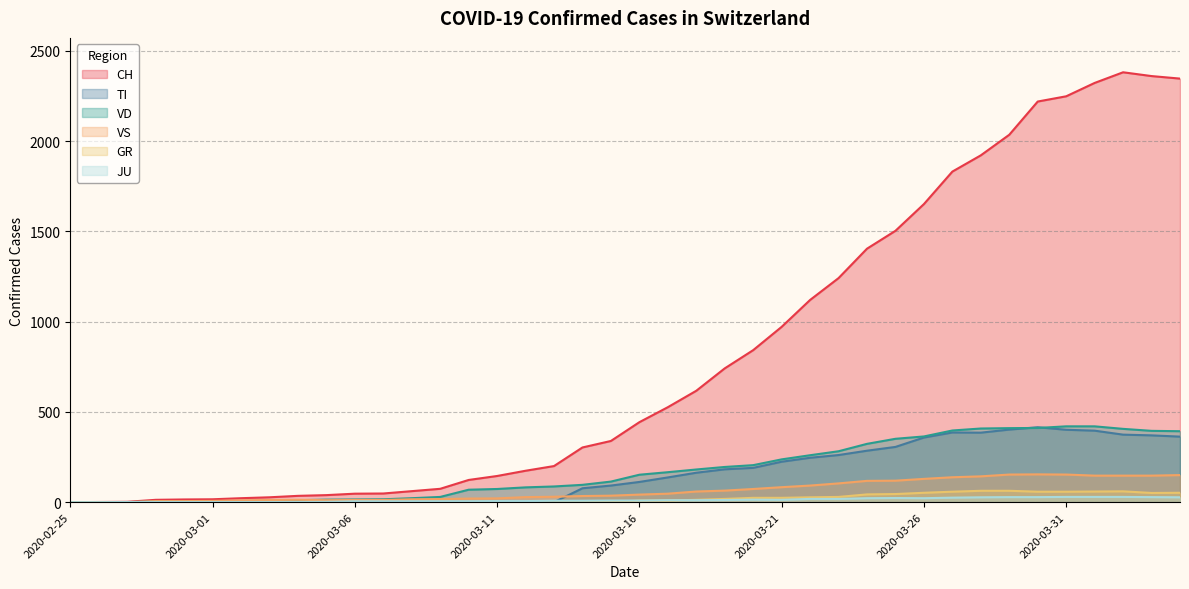

At how many categories does at least one series exceed 104?

26